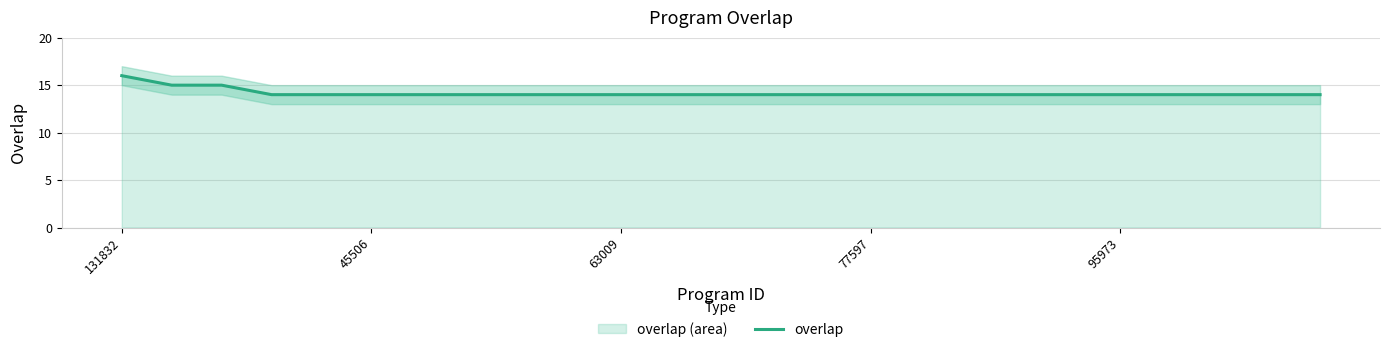

What is the value of the 25th point from the left?

14